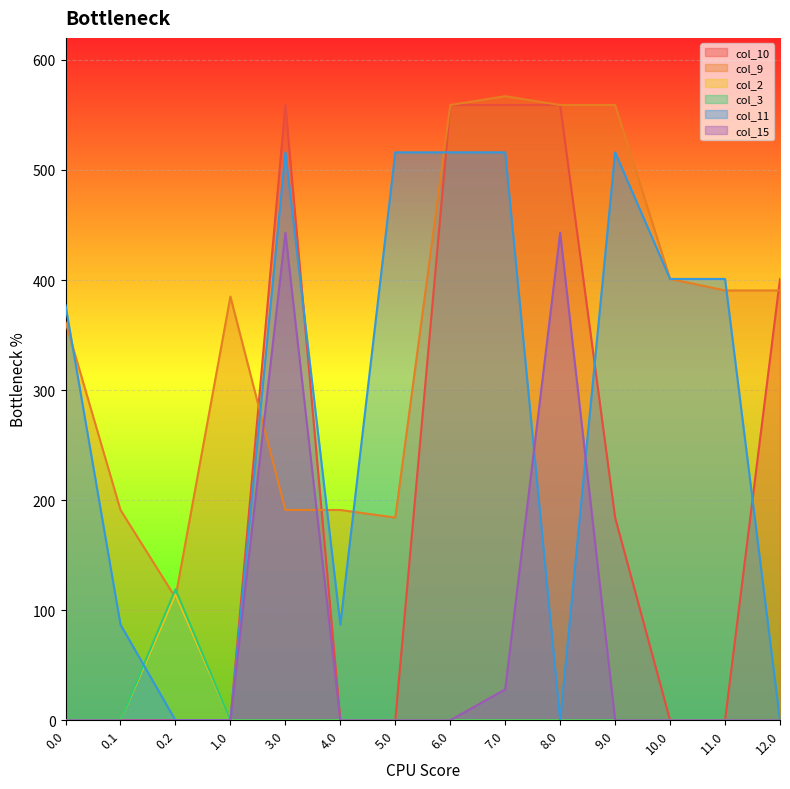

Reading right to left, transcribe all the data shown in this chart.

col_10: 12.0=401.0	11.0=0.0	10.0=0.0	9.0=184.1	8.0=559.0	7.0=559.0	6.0=559.0	5.0=0.0	4.0=0.0	3.0=559.0	1.0=0.0	0.2=0.0	0.1=0.0	0.0=0.0
col_9: 12.0=390.5	11.0=390.5	10.0=401.0	9.0=559.0	8.0=559.0	7.0=567.0	6.0=559.0	5.0=184.1	4.0=191.1	3.0=191.1	1.0=385.0	0.2=111.5	0.1=191.1	0.0=361.8
col_2: 12.0=0.0	11.0=0.0	10.0=0.0	9.0=0.0	8.0=0.0	7.0=0.0	6.0=0.0	5.0=0.0	4.0=0.0	3.0=0.0	1.0=0.0	0.2=114.5	0.1=0.0	0.0=0.0
col_3: 12.0=0.0	11.0=0.0	10.0=0.0	9.0=0.0	8.0=0.0	7.0=0.0	6.0=0.0	5.0=0.0	4.0=0.0	3.0=0.0	1.0=0.0	0.2=119.0	0.1=0.0	0.0=0.0
col_11: 12.0=0.0	11.0=401.0	10.0=401.0	9.0=516.0	8.0=0.0	7.0=516.0	6.0=516.0	5.0=516.0	4.0=87.0	3.0=516.0	1.0=0.0	0.2=0.0	0.1=87.0	0.0=377.0
col_15: 12.0=0.0	11.0=0.0	10.0=0.0	9.0=0.0	8.0=443.0	7.0=28.1	6.0=0.0	5.0=0.0	4.0=0.0	3.0=443.0	1.0=0.0	0.2=0.0	0.1=0.0	0.0=0.0